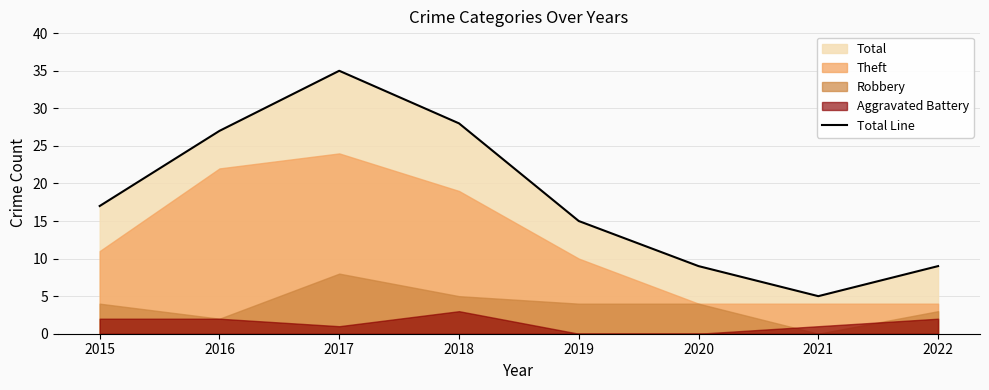

What is the greatest value displayed?

35